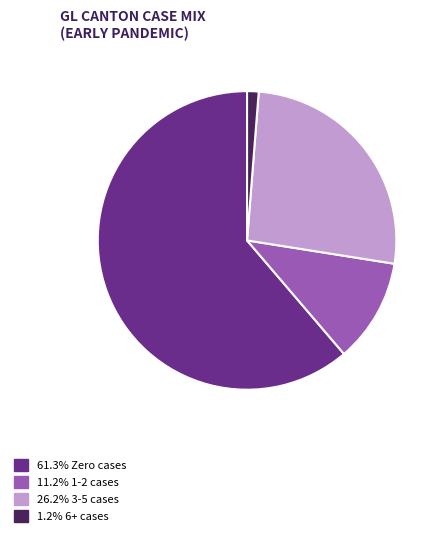

Does 61.3% Zero cases account for over 50% of the chart?

Yes